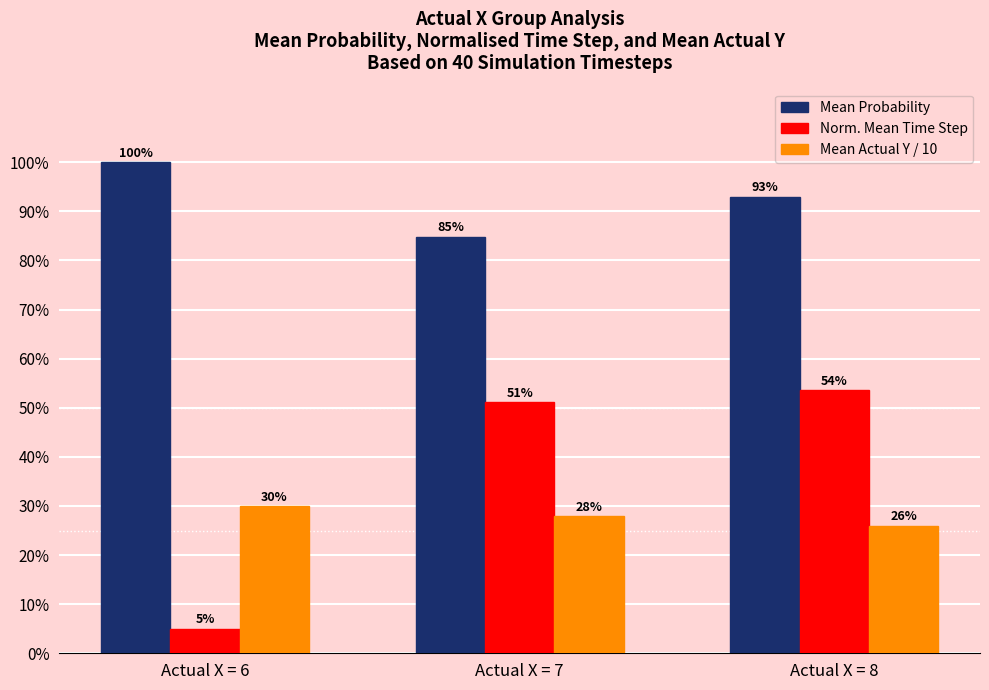

What is the total value across all series at Actual X = 6?

1.4